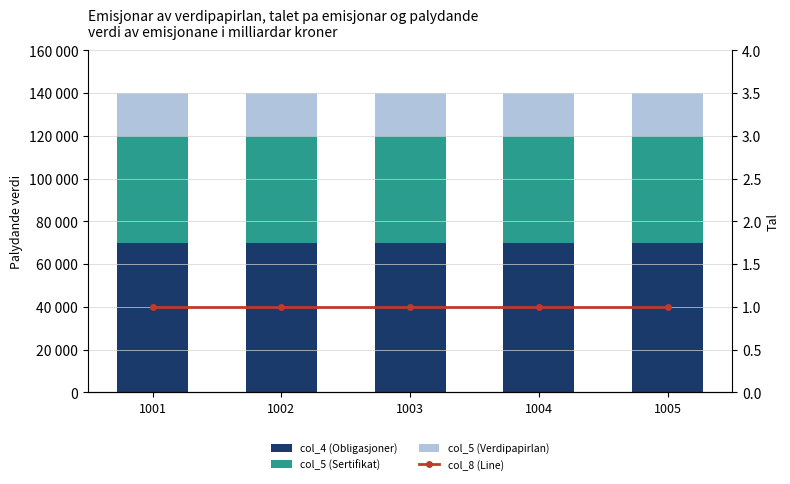

List the series in order of their overall mean, lowest first.

col_8 (Line), col_5 (Verdipapirlan), col_5 (Sertifikat), col_4 (Obligasjoner)